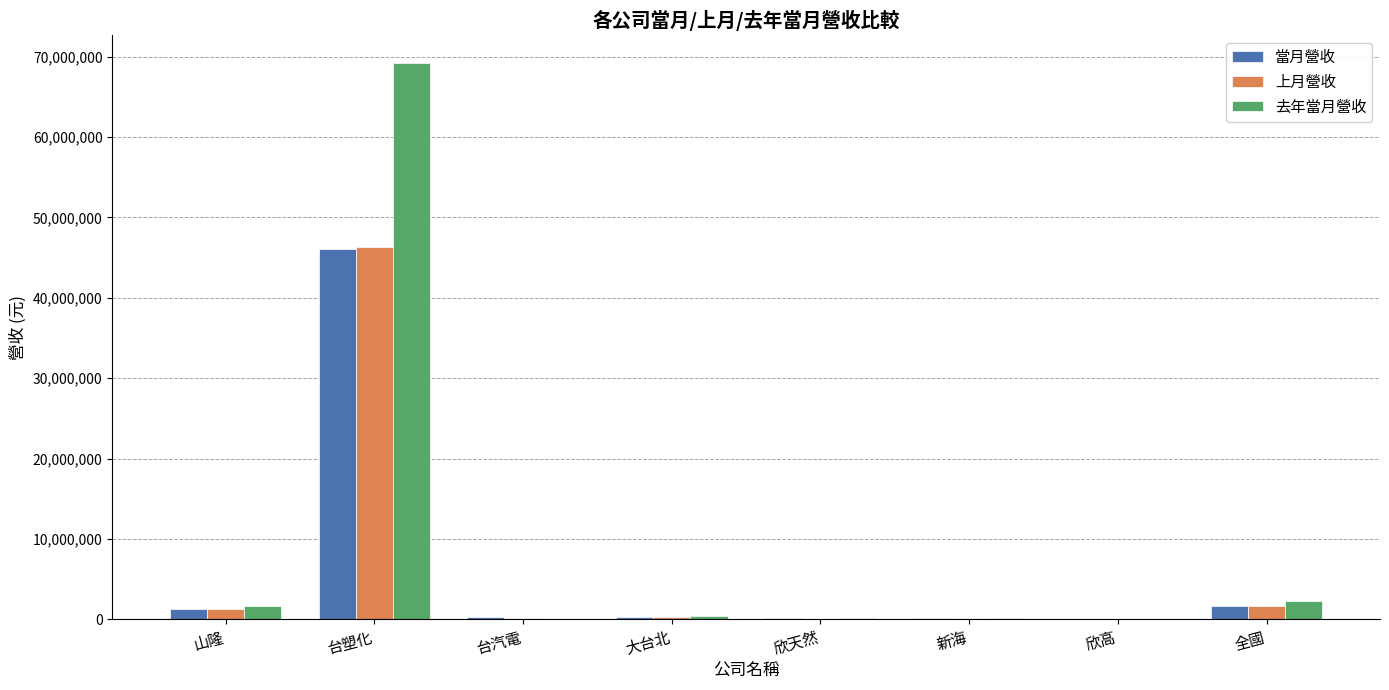

The value of 去年當月營收 at 台塑化 is 93933814. True or false?

False